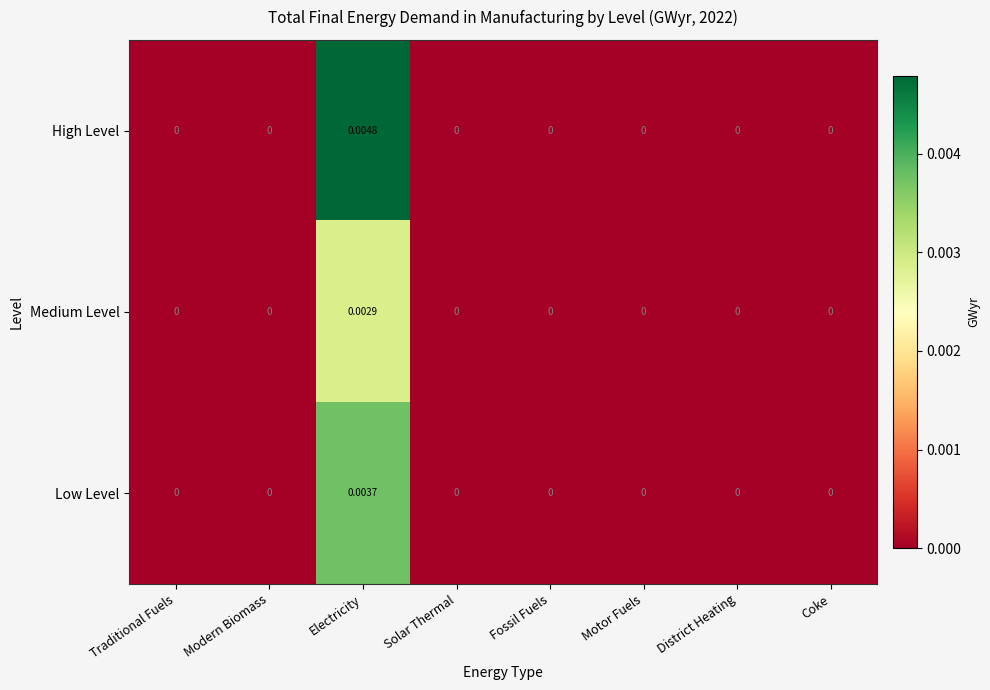

At which category is the sum across all series the highest?

Electricity